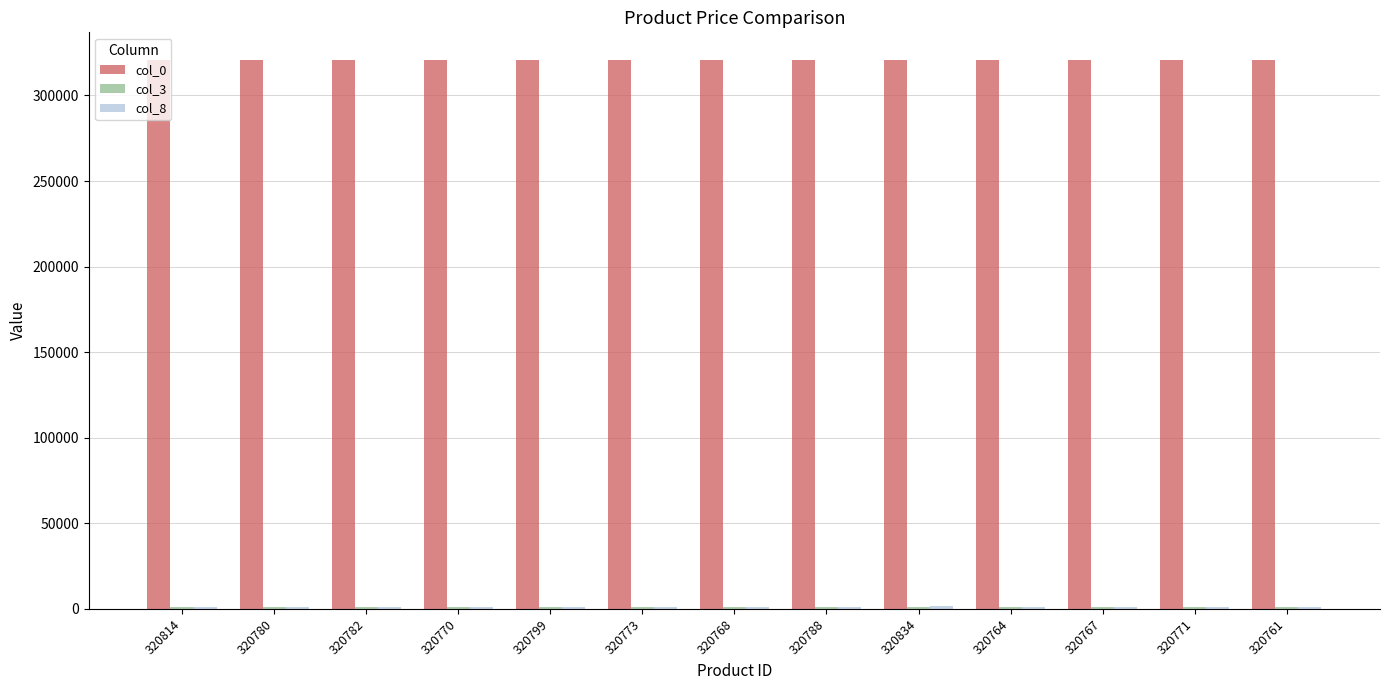

True or false: col_0 has a value of 320782 at 320782.

True